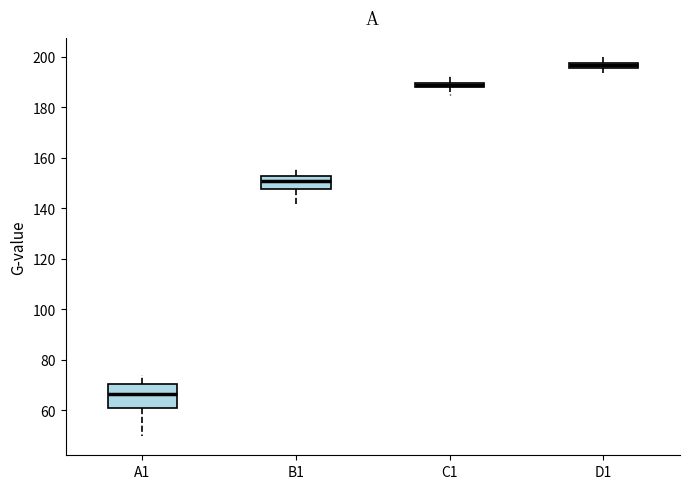

Which box's median line is the lowest?

A1